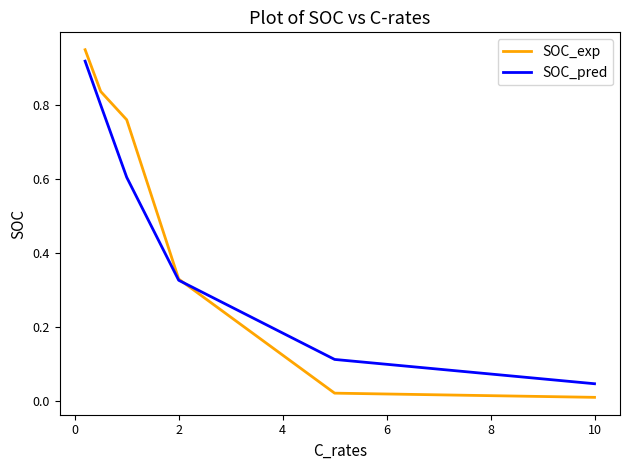

True or false: SOC_pred and SOC_exp cross at least once.

True